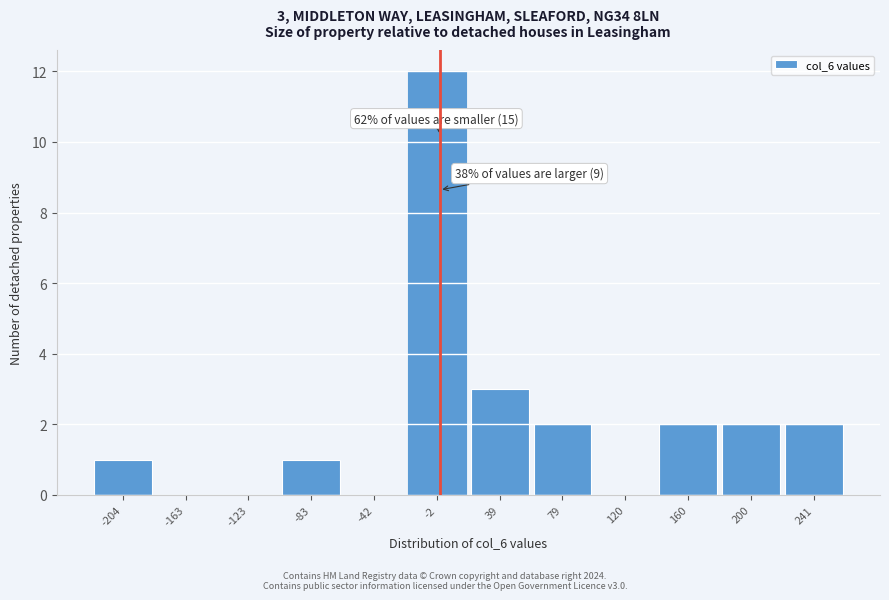

Over which range of the x-axis is the bar tallest?

-20 to 20